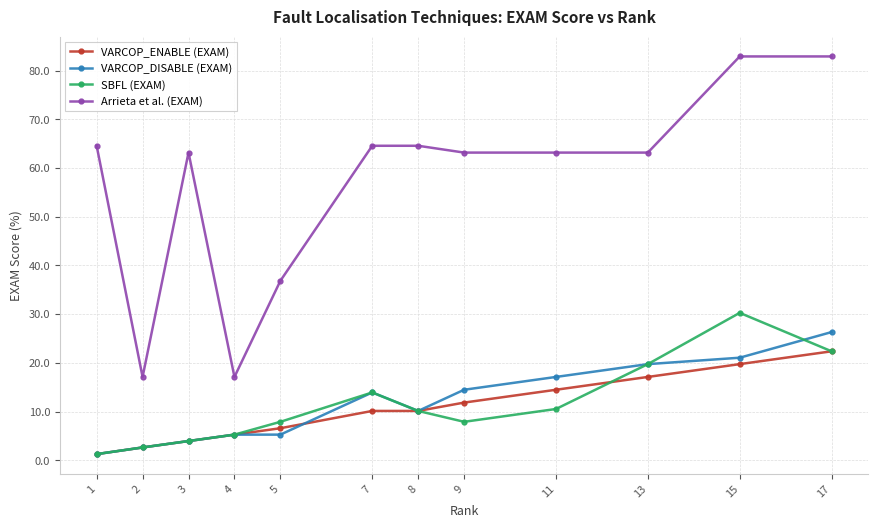

True or false: VARCOP_DISABLE (EXAM) has a value of 21.1 at 15.

True